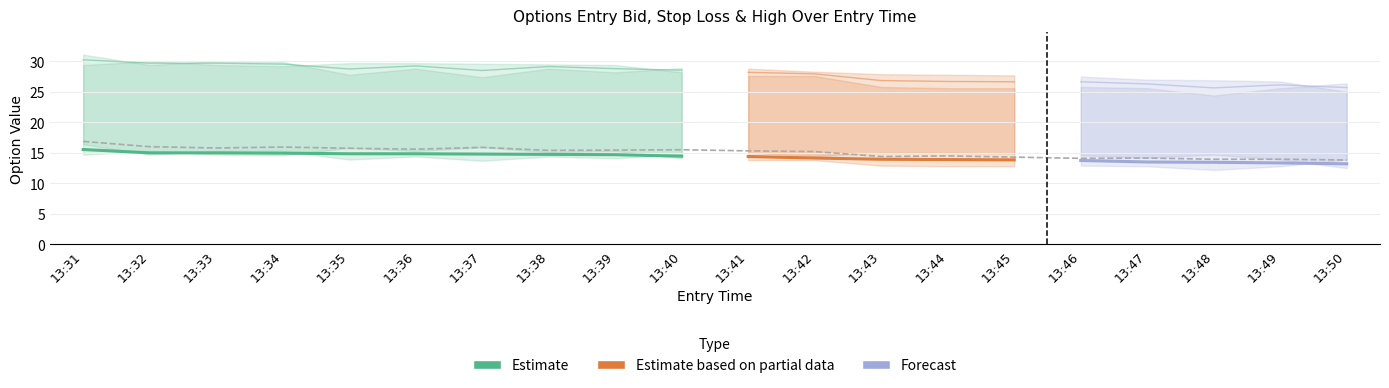

Where is the first local minimum for entry_bid_P?

13:34